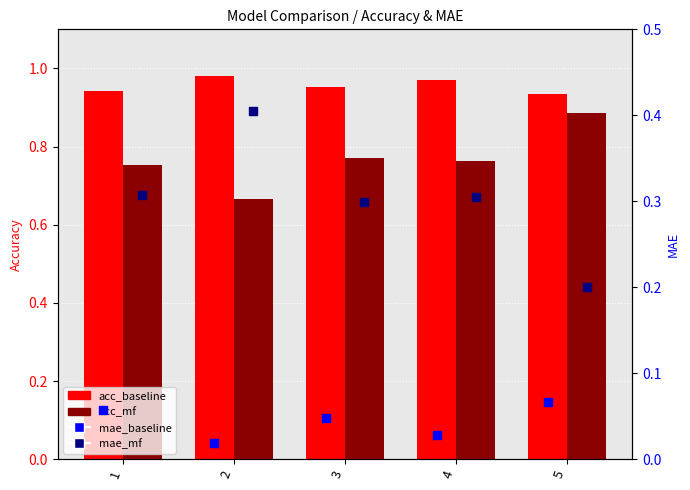

At which category is the sum across all series the highest?

5